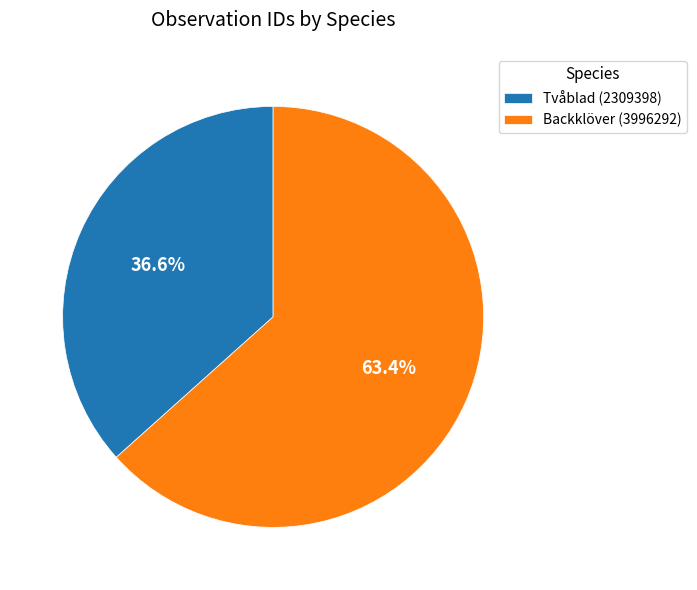

Rank the categories by value from lowest to highest.

Tvåblad (2309398), Backklöver (3996292)